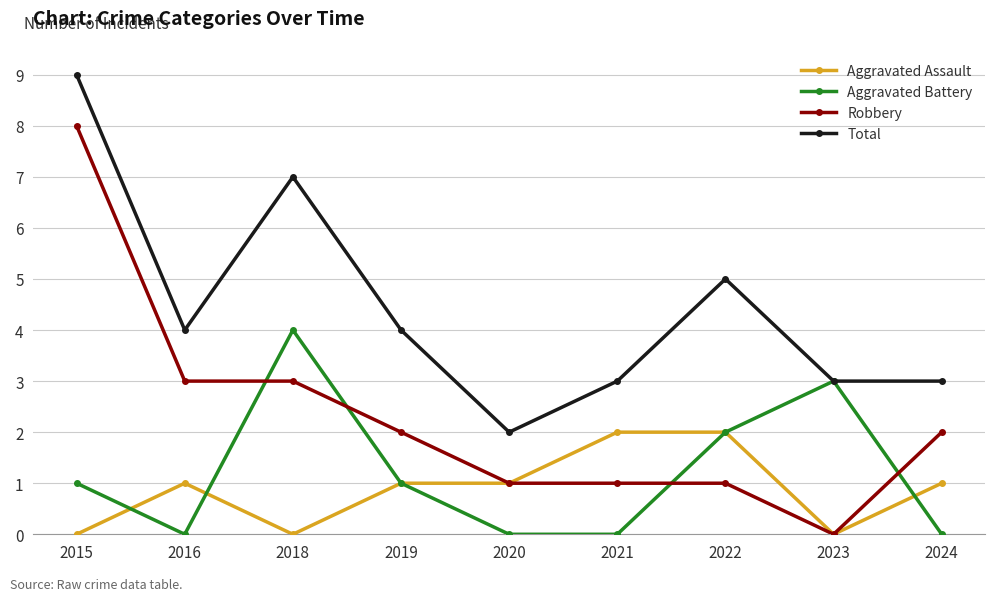

Rank the series at 2015 from highest to lowest value.

Total, Robbery, Aggravated Battery, Aggravated Assault